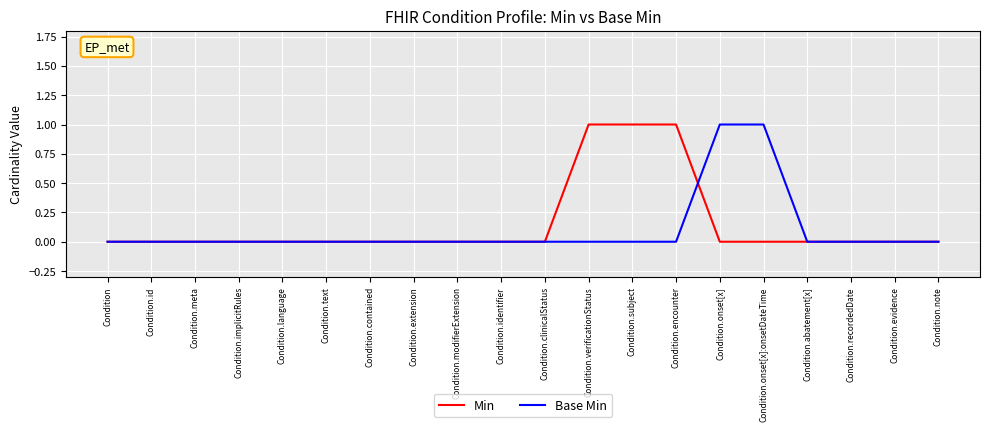

True or false: Base Min has a value of 0 at Condition.identifier.

True